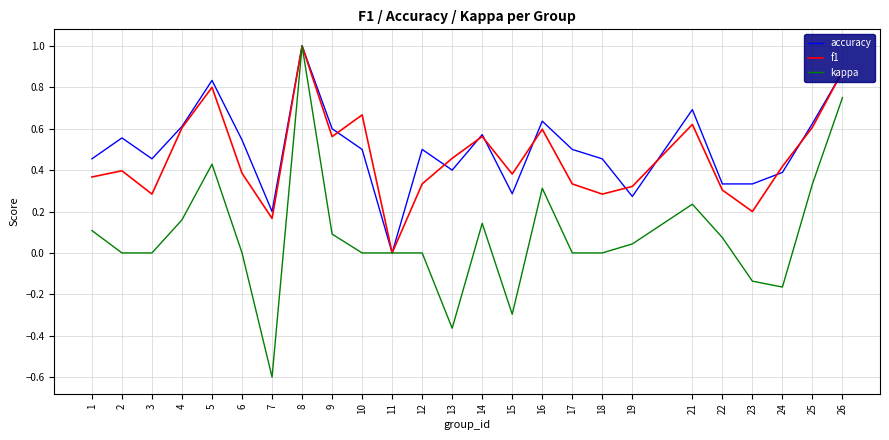

Between 8 and 19, which series saw the biggest shift?

kappa